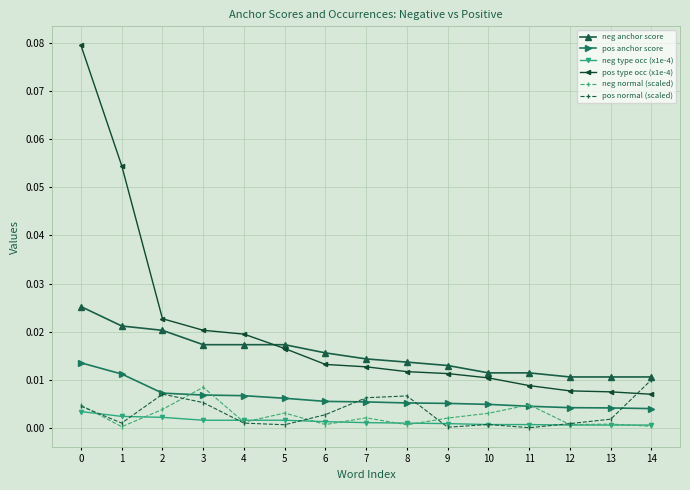

Which series changed the most between 3 and 6?

neg normal (scaled)